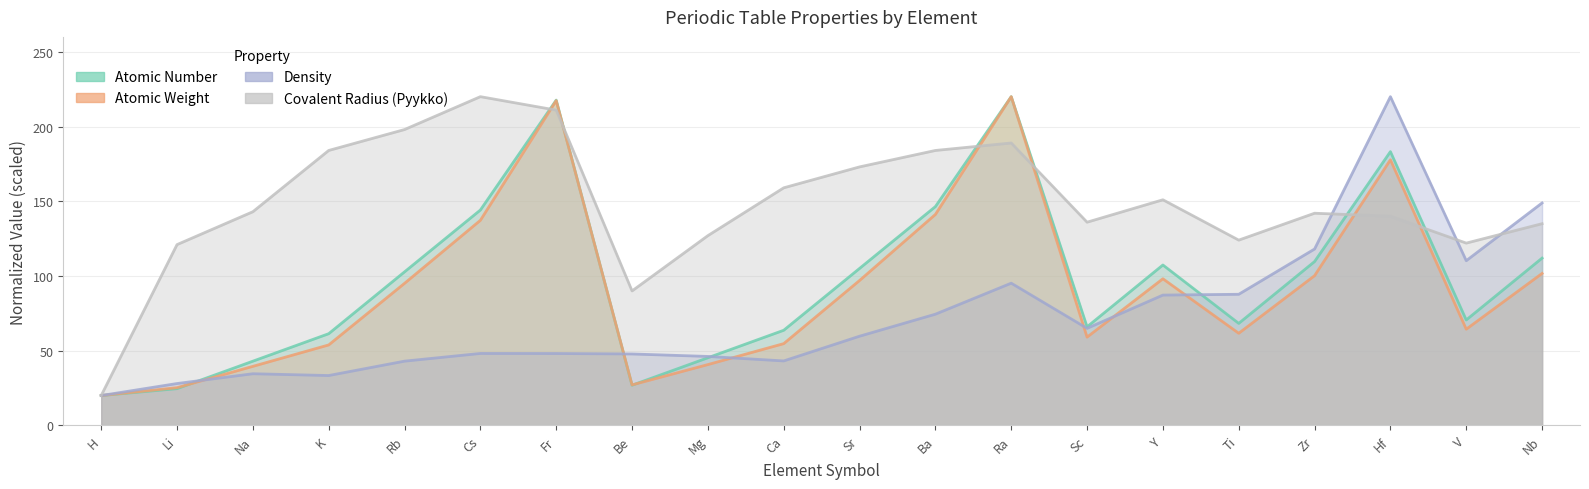

How many times do covalent_radius_pyykko and atomic_number cross each other?

6